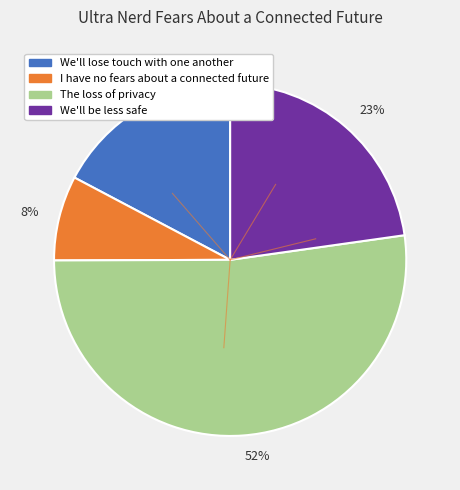

Which slice represents more than half of the pie?

52%